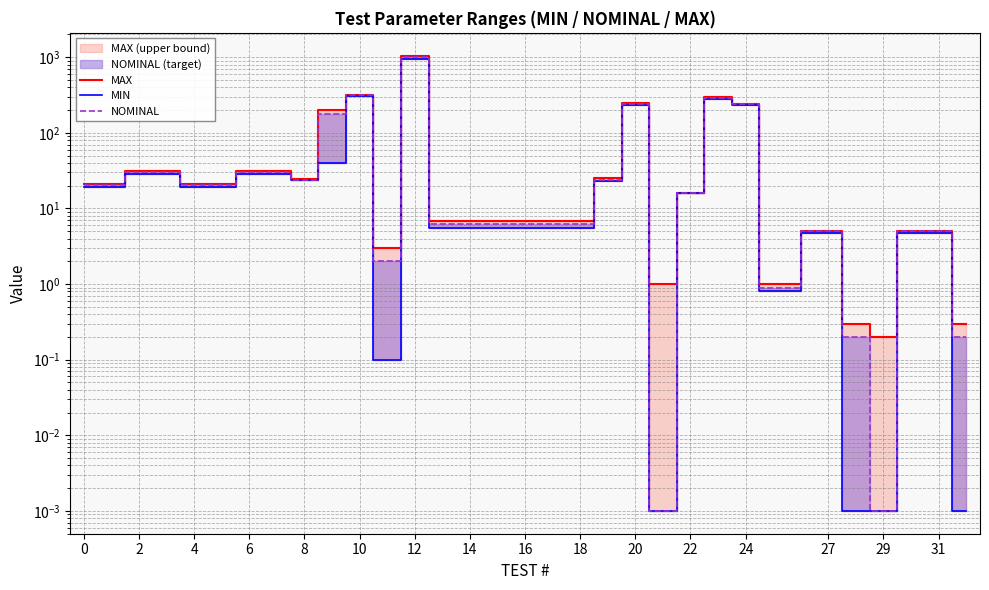

True or false: MAX and MIN intersect in this chart.

False